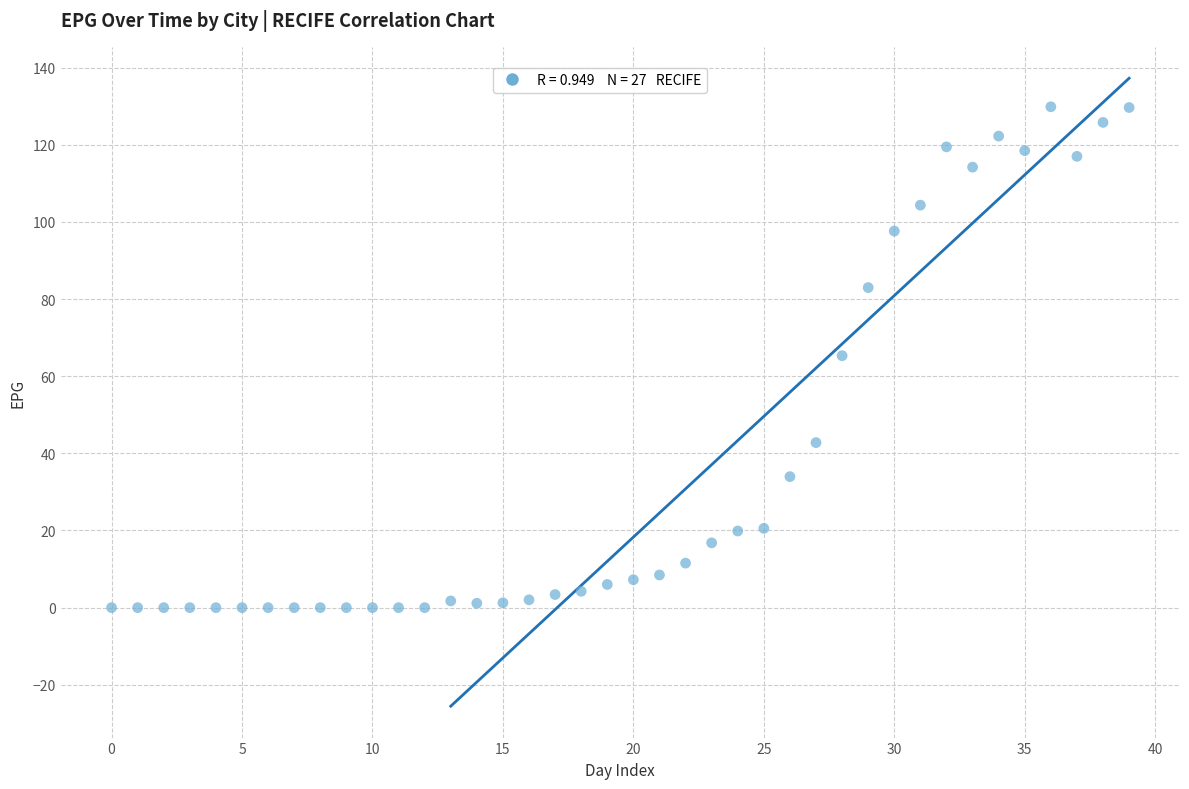

Count the number of points in this scatter plot.

40